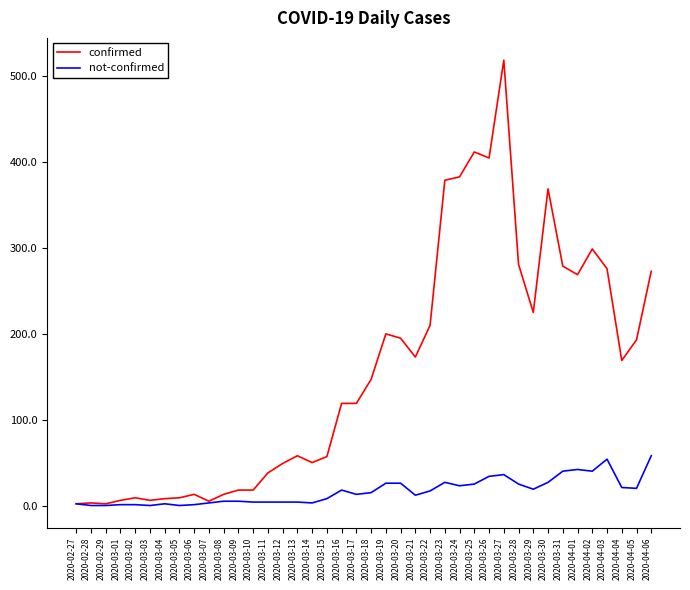

True or false: confirmed has a value of 50 at 2020-03-14.

True